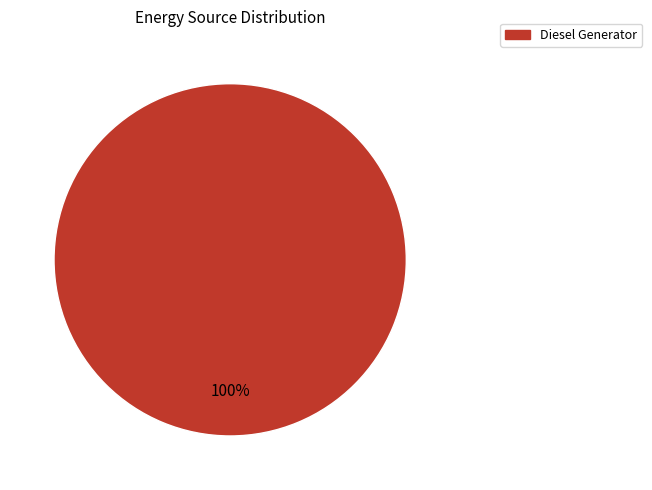

How many segments does this pie chart have?

1